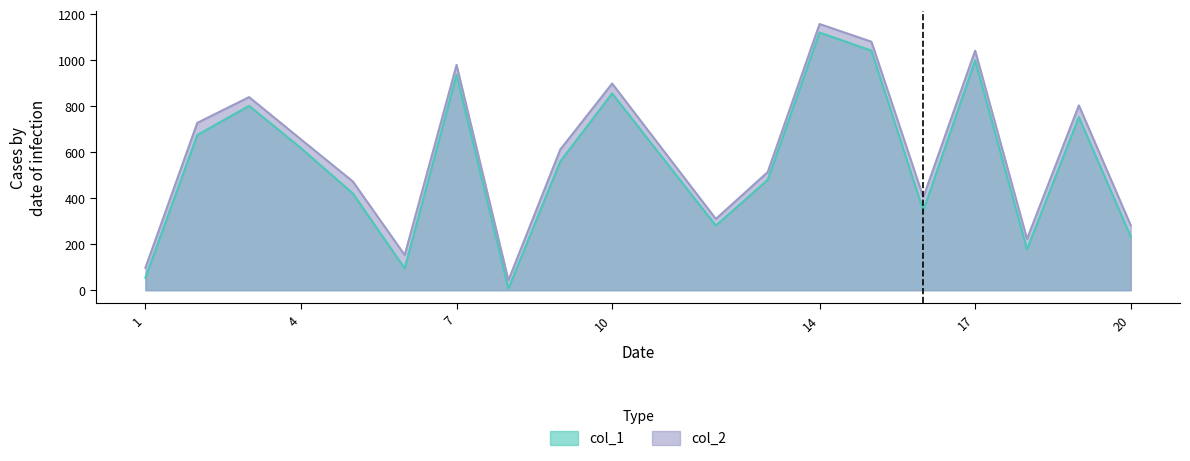

How many lines are shown in the chart?

2